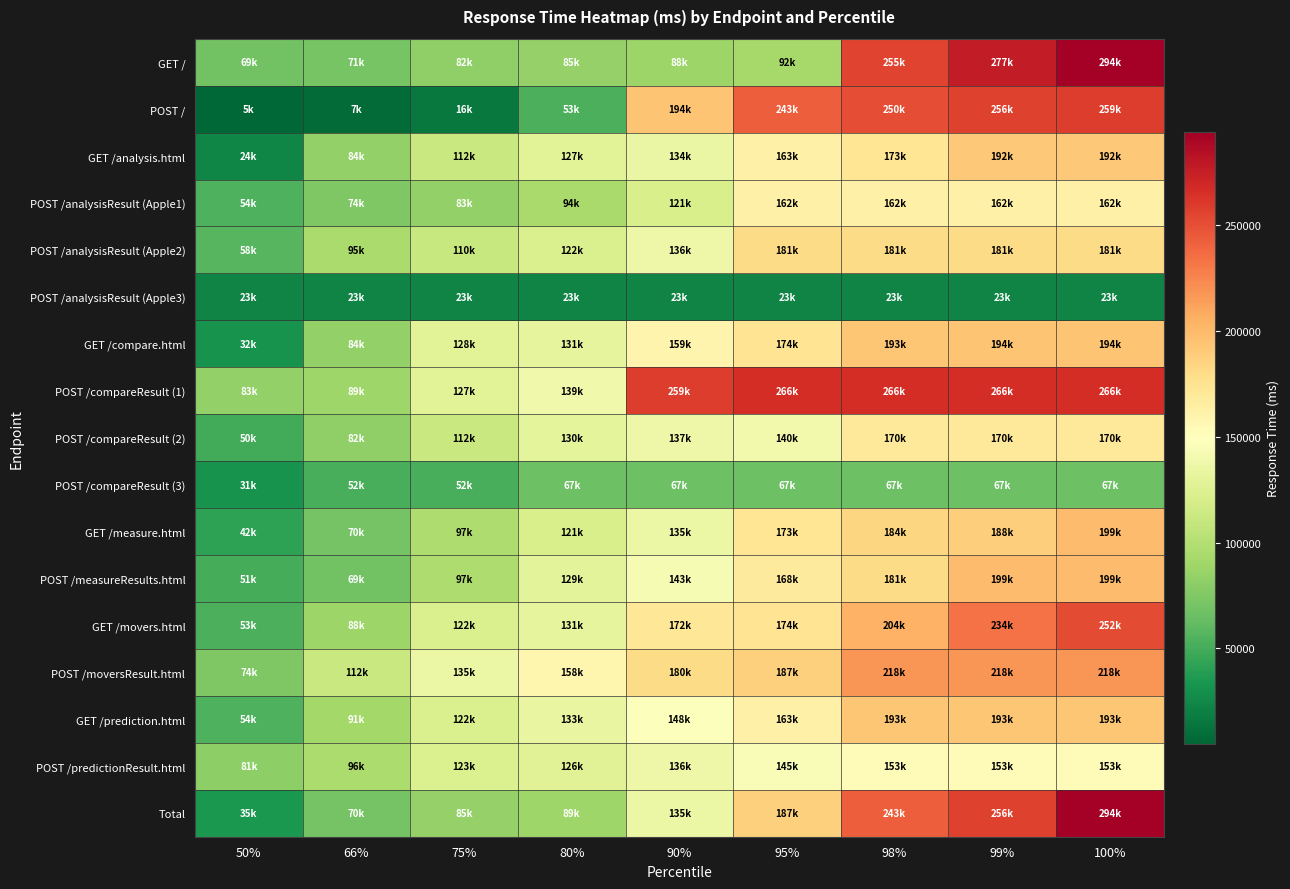

Reading right to left, transcribe all the data shown in this chart.

GET /: 100%=294000	99%=277000	98%=255000	95%=92000	90%=88000	80%=85000	75%=82000	66%=71000	50%=69000
POST /: 100%=259000	99%=256000	98%=250000	95%=243000	90%=194000	80%=53000	75%=16000	66%=7900	50%=5000
GET /analysis.html: 100%=192000	99%=192000	98%=173000	95%=163000	90%=134000	80%=127000	75%=112000	66%=84000	50%=24000
POST /analysisResult (Apple1): 100%=162000	99%=162000	98%=162000	95%=162000	90%=121000	80%=94000	75%=83000	66%=74000	50%=54000
POST /analysisResult (Apple2): 100%=181000	99%=181000	98%=181000	95%=181000	90%=136000	80%=122000	75%=110000	66%=95000	50%=58000
POST /analysisResult (Apple3): 100%=23000	99%=23000	98%=23000	95%=23000	90%=23000	80%=23000	75%=23000	66%=23000	50%=23000
GET /compare.html: 100%=194000	99%=194000	98%=193000	95%=174000	90%=159000	80%=131000	75%=128000	66%=84000	50%=32000
POST /compareResult (1): 100%=266000	99%=266000	98%=266000	95%=266000	90%=259000	80%=139000	75%=127000	66%=89000	50%=83000
POST /compareResult (2): 100%=170000	99%=170000	98%=170000	95%=140000	90%=137000	80%=130000	75%=112000	66%=82000	50%=50000
POST /compareResult (3): 100%=67000	99%=67000	98%=67000	95%=67000	90%=67000	80%=67000	75%=52000	66%=52000	50%=31000
GET /measure.html: 100%=199000	99%=188000	98%=184000	95%=173000	90%=135000	80%=121000	75%=97000	66%=70000	50%=42000
POST /measureResults.html: 100%=199000	99%=199000	98%=181000	95%=168000	90%=143000	80%=129000	75%=97000	66%=69000	50%=51000
GET /movers.html: 100%=252000	99%=234000	98%=204000	95%=174000	90%=172000	80%=131000	75%=122000	66%=88000	50%=53000
POST /moversResult.html: 100%=218000	99%=218000	98%=218000	95%=187000	90%=180000	80%=158000	75%=135000	66%=112000	50%=74000
GET /prediction.html: 100%=193000	99%=193000	98%=193000	95%=163000	90%=148000	80%=133000	75%=122000	66%=91000	50%=54000
POST /predictionResult.html: 100%=153000	99%=153000	98%=153000	95%=145000	90%=136000	80%=126000	75%=123000	66%=96000	50%=81000
Total: 100%=294000	99%=256000	98%=243000	95%=187000	90%=135000	80%=89000	75%=85000	66%=70000	50%=35000